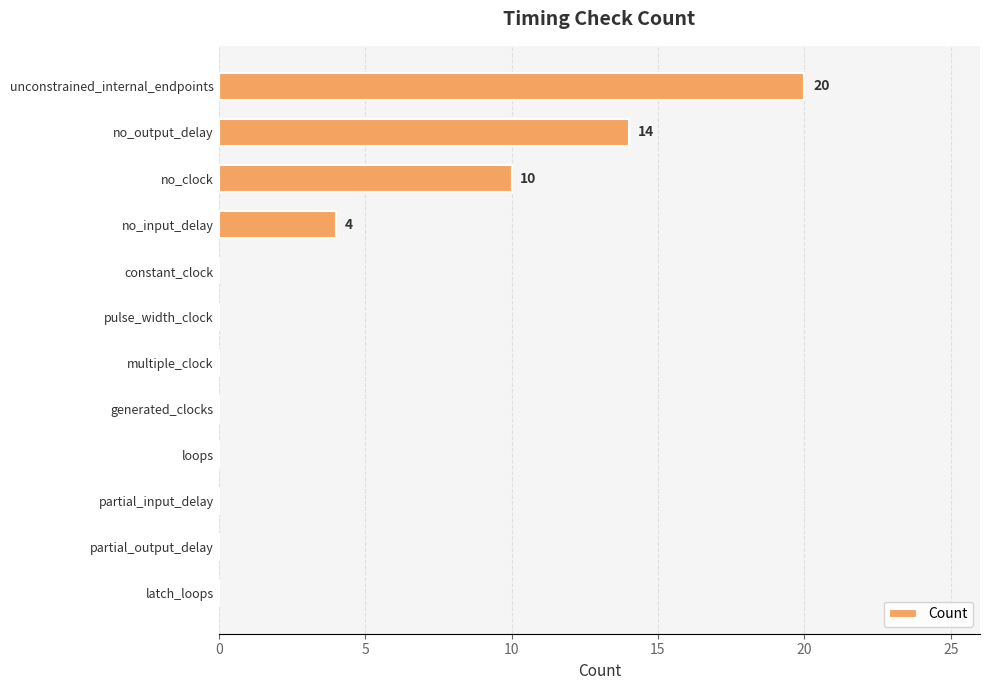

What is the sum of all values?

48